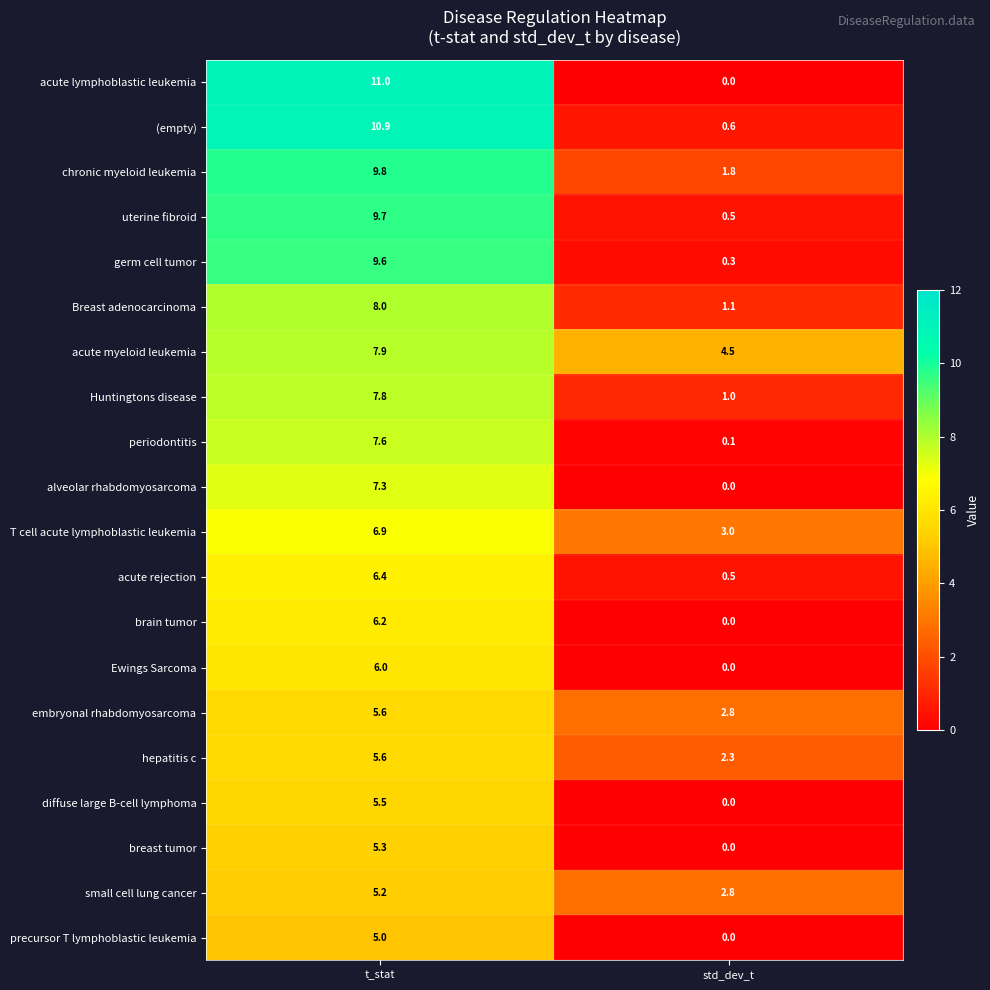

Is it true that (empty) equals 10.9 at t_stat?

True